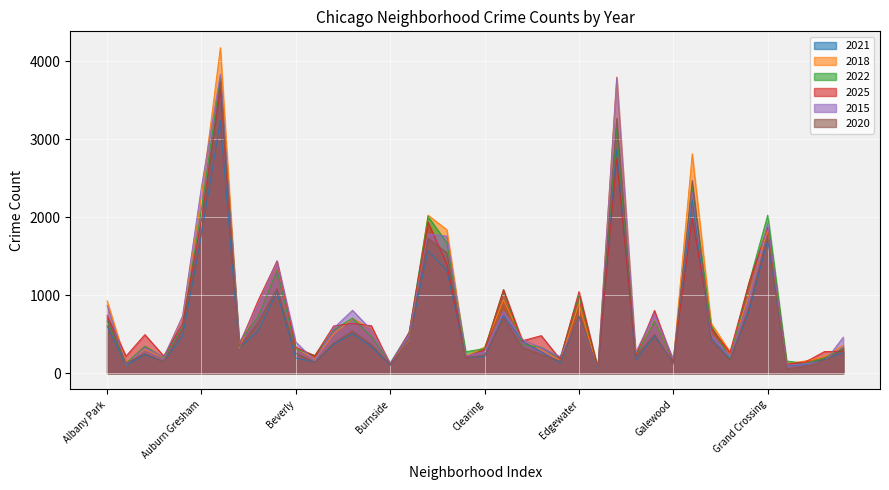

At which category does 2025 reach its first local peak?

Archer Heights